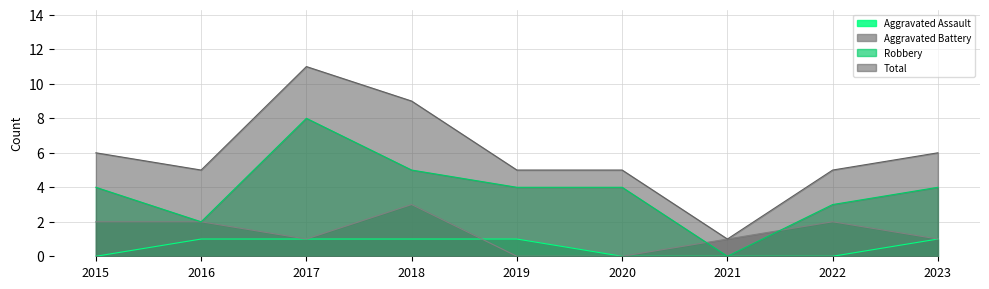

Rank the series at 2018 from lowest to highest value.

Aggravated Assault, Aggravated Battery, Robbery, Total